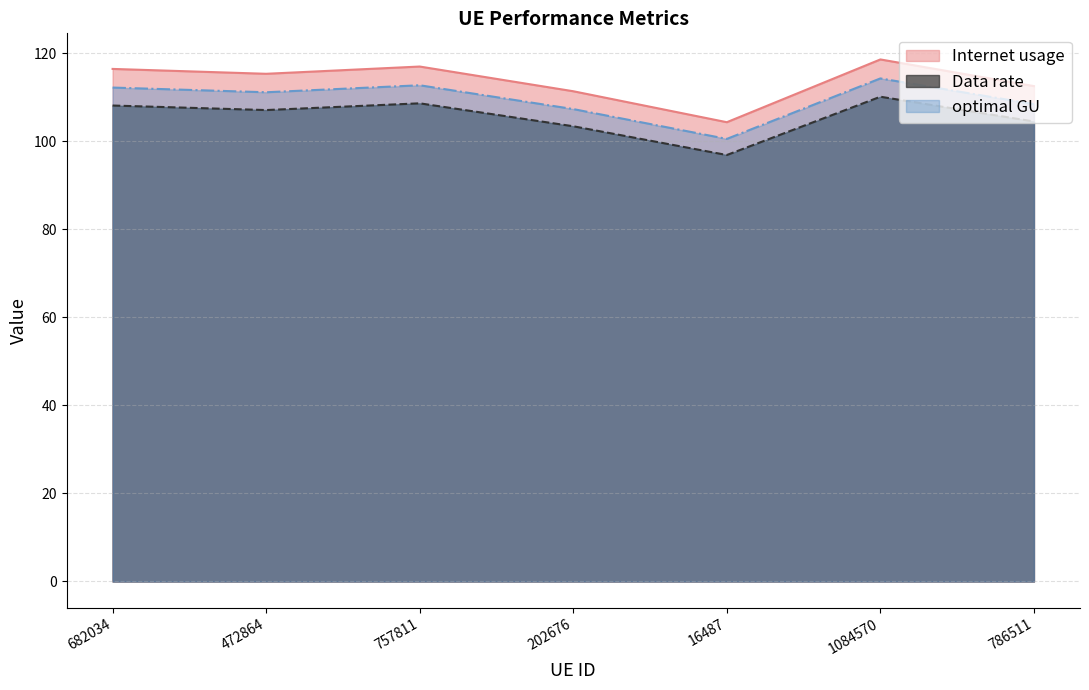

What is the smallest value displayed?

96.8